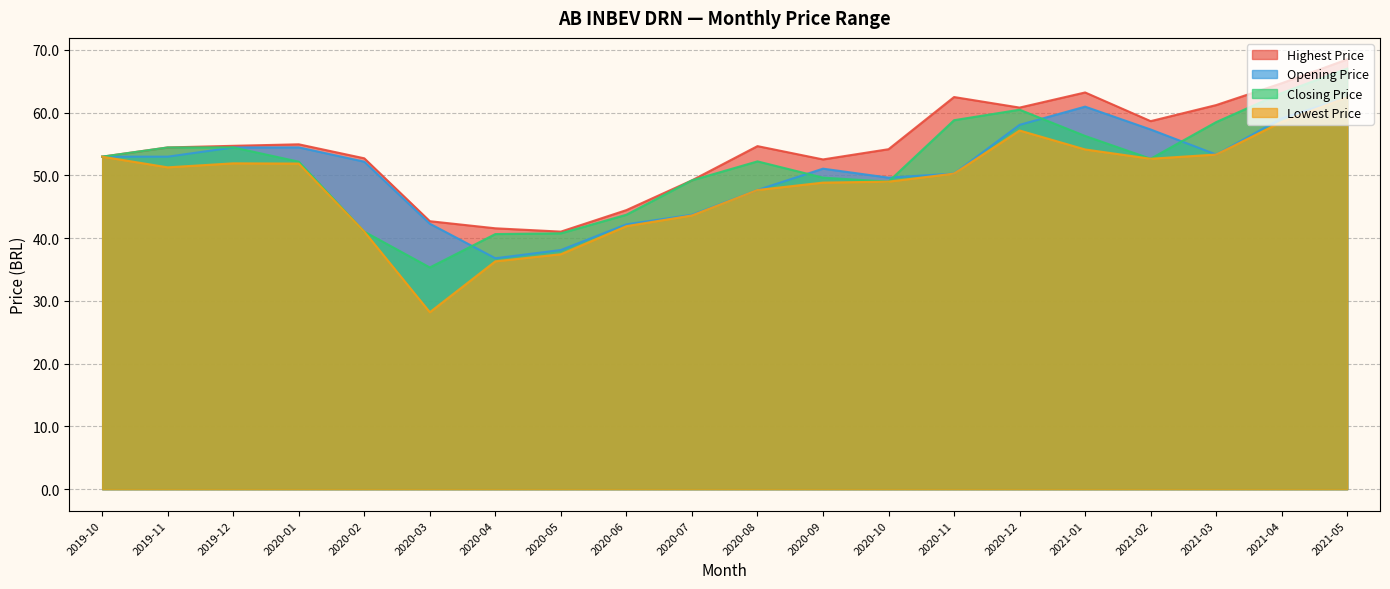

At 2019-12, list the series in order from smallest to largest.

Lowest Price, Opening Price, Closing Price, Highest Price